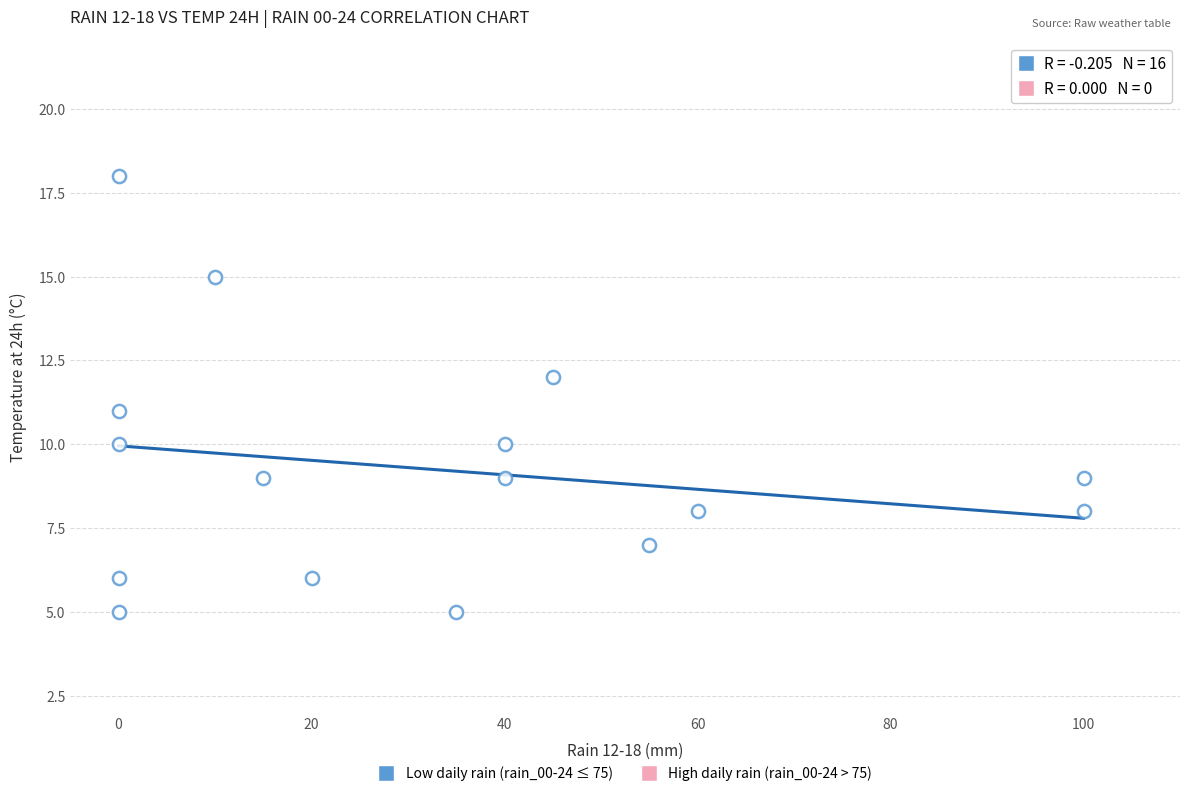

What is the range of X values (max minus min)?

100